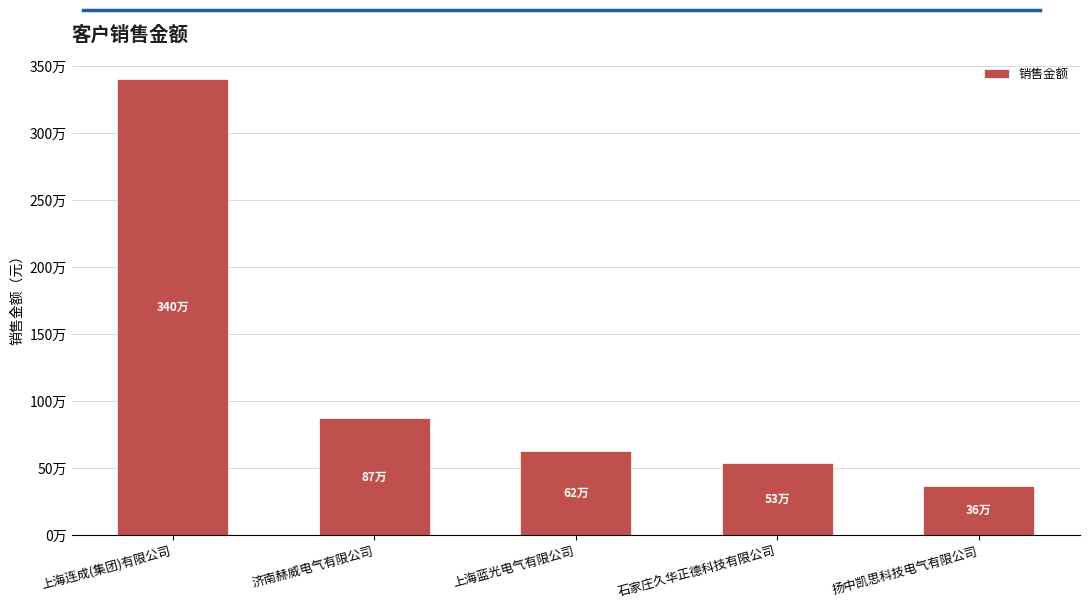

What is the value of the 3rd bar from the left?

622307.6